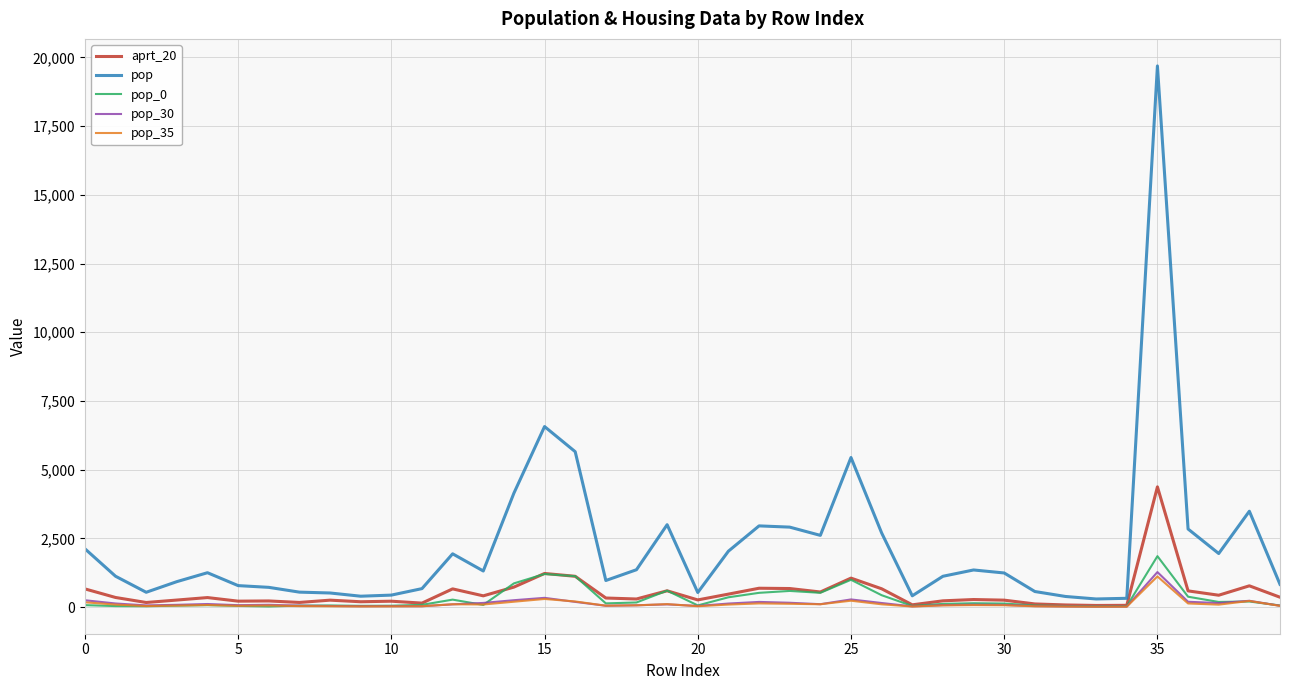

How many lines are shown in the chart?

5